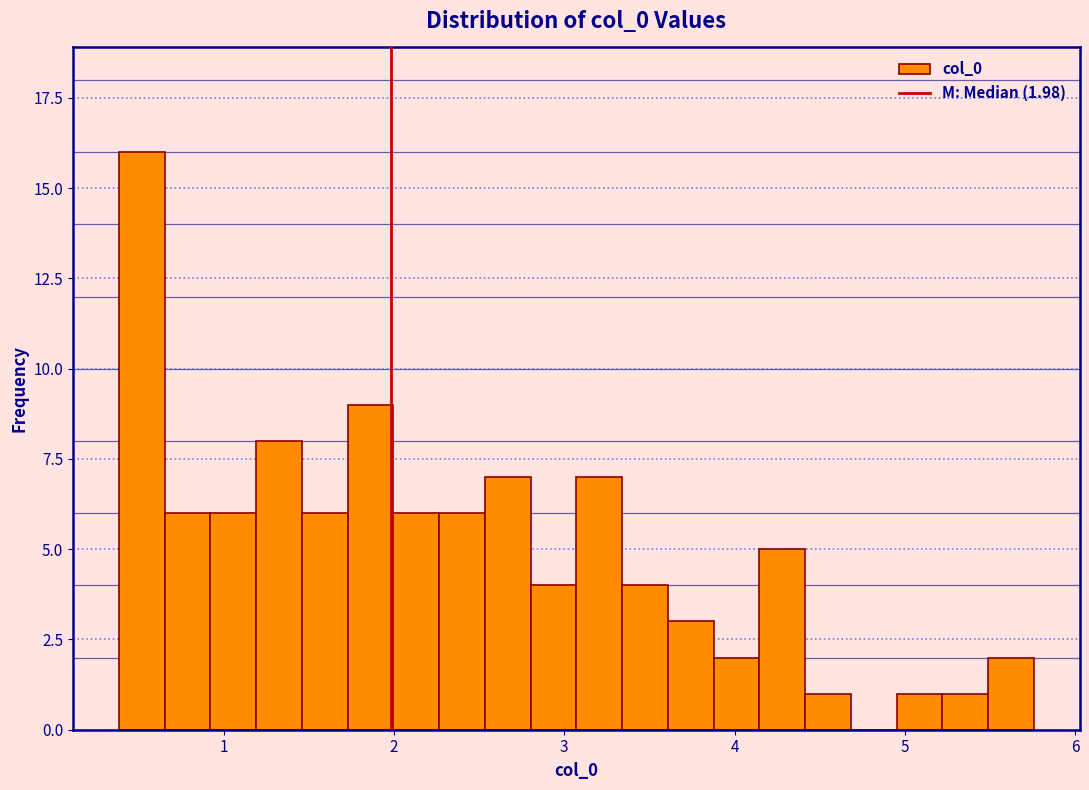

Around what value on the x-axis is the tallest bar? Give the approximate position of its centre, as read against the axis.

0.5